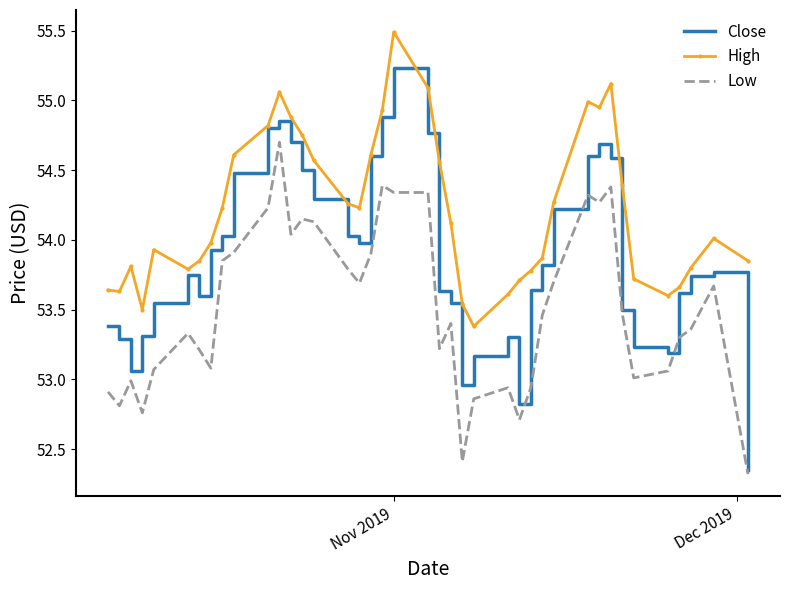

True or false: Low and High cross at least once.

False